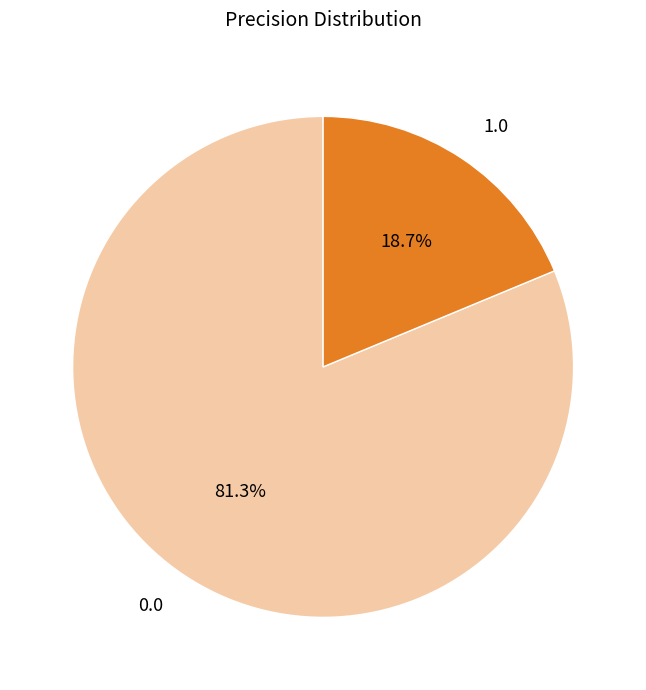

Rank the categories by value from lowest to highest.

1.0, 0.0